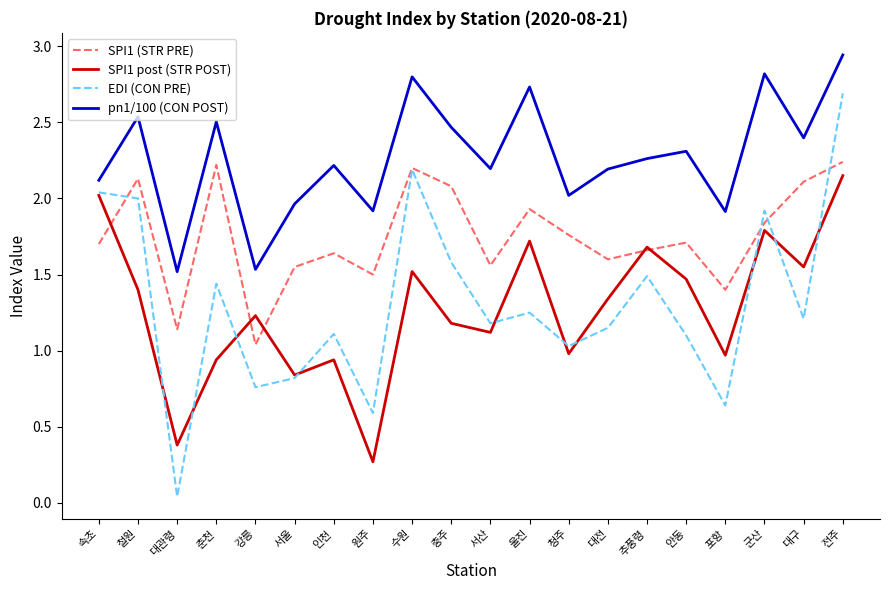

Which category has the lowest value in the SPI1 post (STR POST) series?

원주